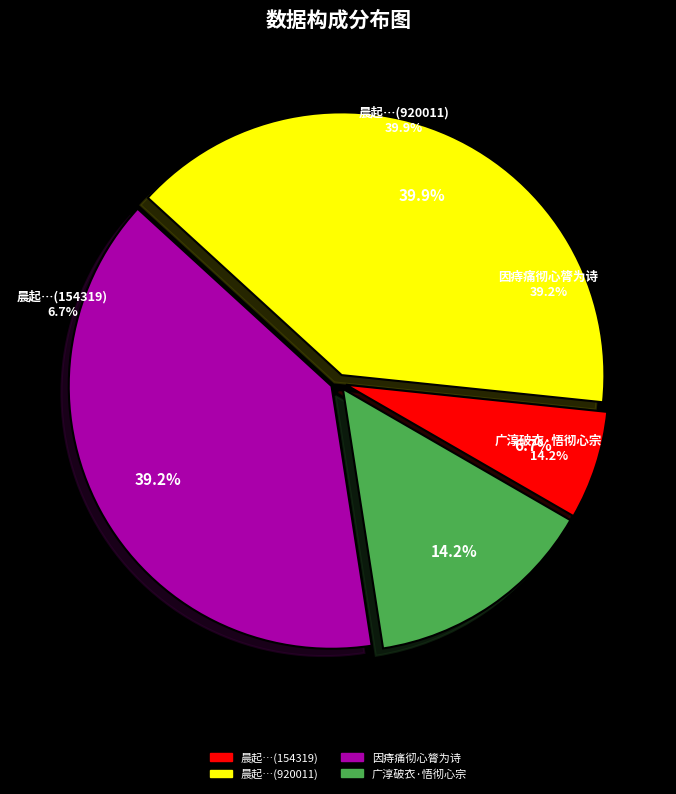

Is there a majority slice in this chart?

No